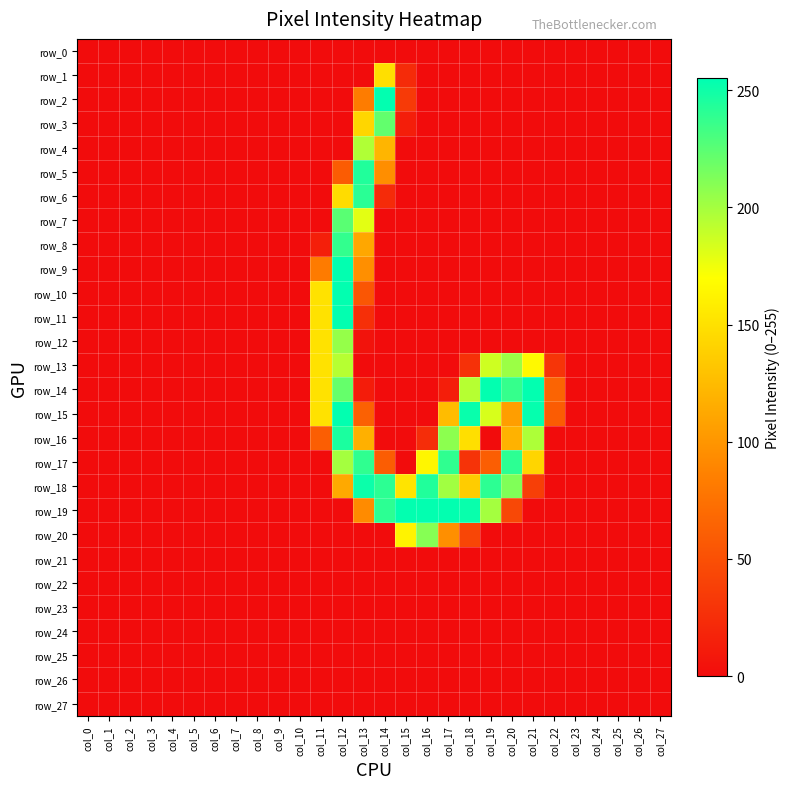

At col_10, list the series in order from smallest to largest.

row_0, row_1, row_2, row_3, row_4, row_5, row_6, row_7, row_8, row_9, row_10, row_11, row_12, row_13, row_14, row_15, row_16, row_17, row_18, row_19, row_20, row_21, row_22, row_23, row_24, row_25, row_26, row_27